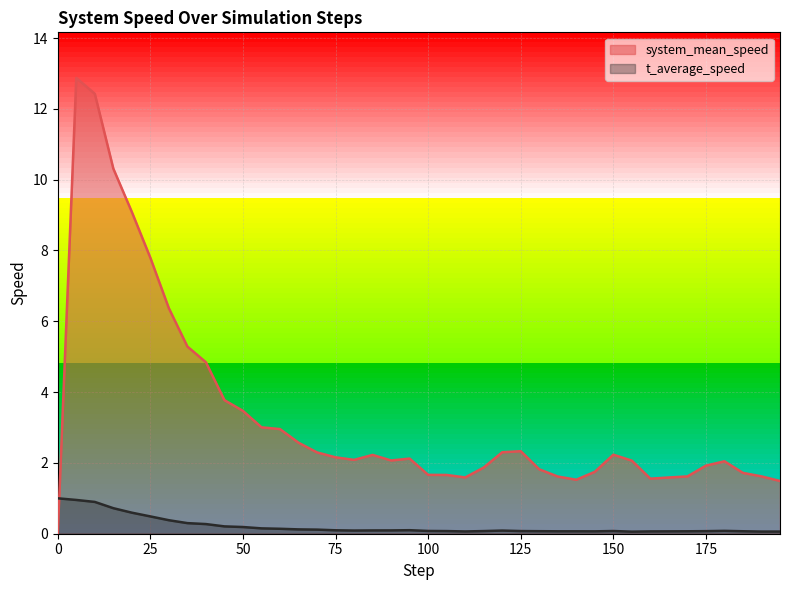

Reading right to left, transcribe all the data shown in this chart.

system_mean_speed: 195=1.5	190=1.6	185=1.7	180=2.0	175=1.9	170=1.6	165=1.6	160=1.6	155=2.1	150=2.2	145=1.7	140=1.5	135=1.6	130=1.8	125=2.3	120=2.3	115=1.9	110=1.6	105=1.7	100=1.7	95=2.1	90=2.1	85=2.2	80=2.1	75=2.2	70=2.3	65=2.6	60=3.0	55=3.0	50=3.5	45=3.8	40=4.8	35=5.3	30=6.4	25=7.8	20=9.1	15=10.3	10=12.4	5=12.9	0=0.0
t_average_speed: 195=0.1	190=0.1	185=0.1	180=0.1	175=0.1	170=0.1	165=0.1	160=0.1	155=0.1	150=0.1	145=0.1	140=0.1	135=0.1	130=0.1	125=0.1	120=0.1	115=0.1	110=0.1	105=0.1	100=0.1	95=0.1	90=0.1	85=0.1	80=0.1	75=0.1	70=0.1	65=0.1	60=0.1	55=0.2	50=0.2	45=0.2	40=0.3	35=0.3	30=0.4	25=0.5	20=0.6	15=0.7	10=0.9	5=1.0	0=1.0